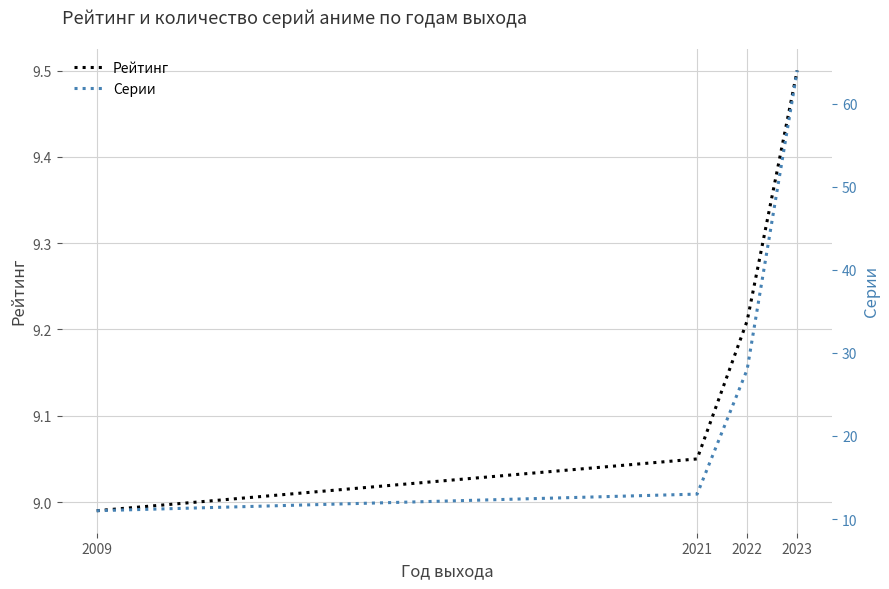

What are all the series names shown in the legend?

Рейтинг, Серии